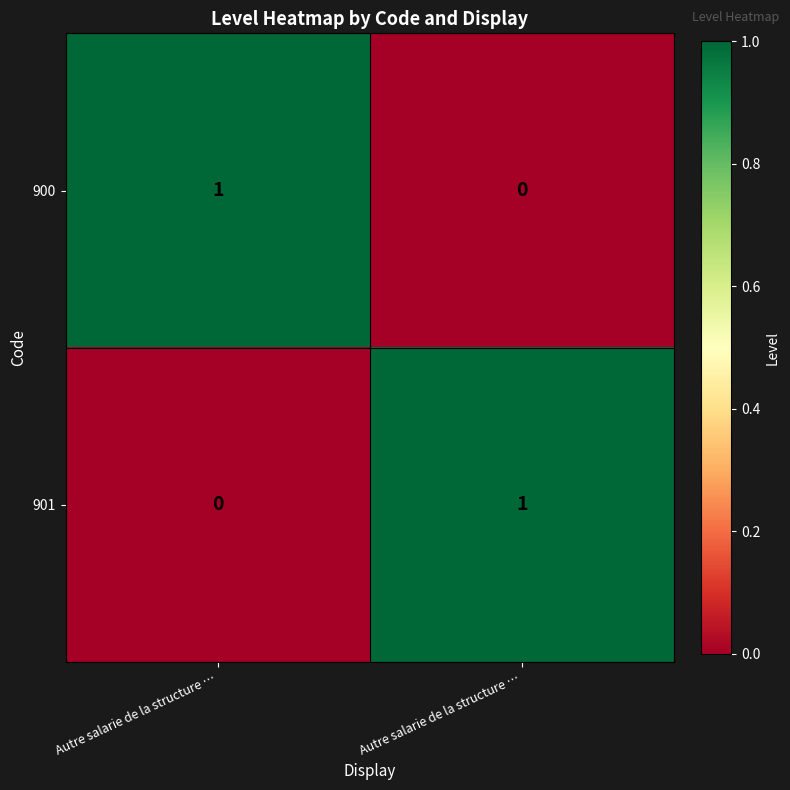

Reading left to right, what are all the values shown in this chart?

900: Autre salarie de la structure …=1	Autre salarie de la structure …=0
901: Autre salarie de la structure …=0	Autre salarie de la structure …=1